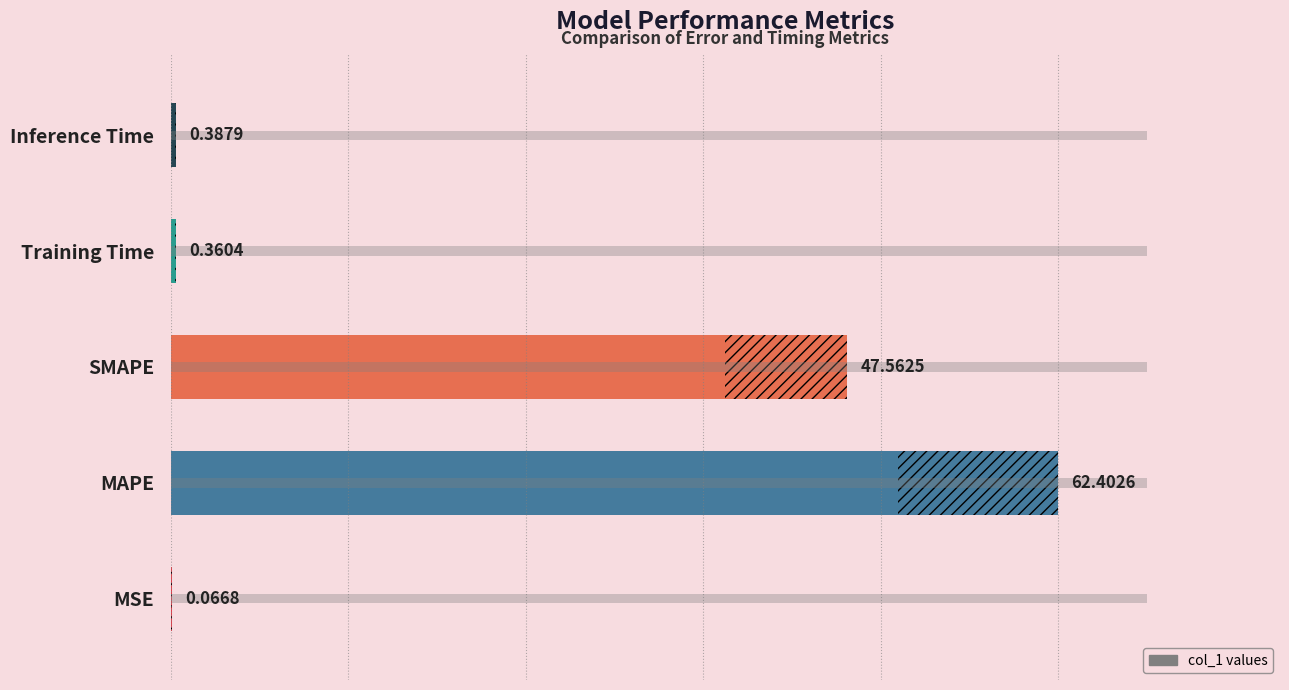

What is the approximate value at Inference Time?

0.4